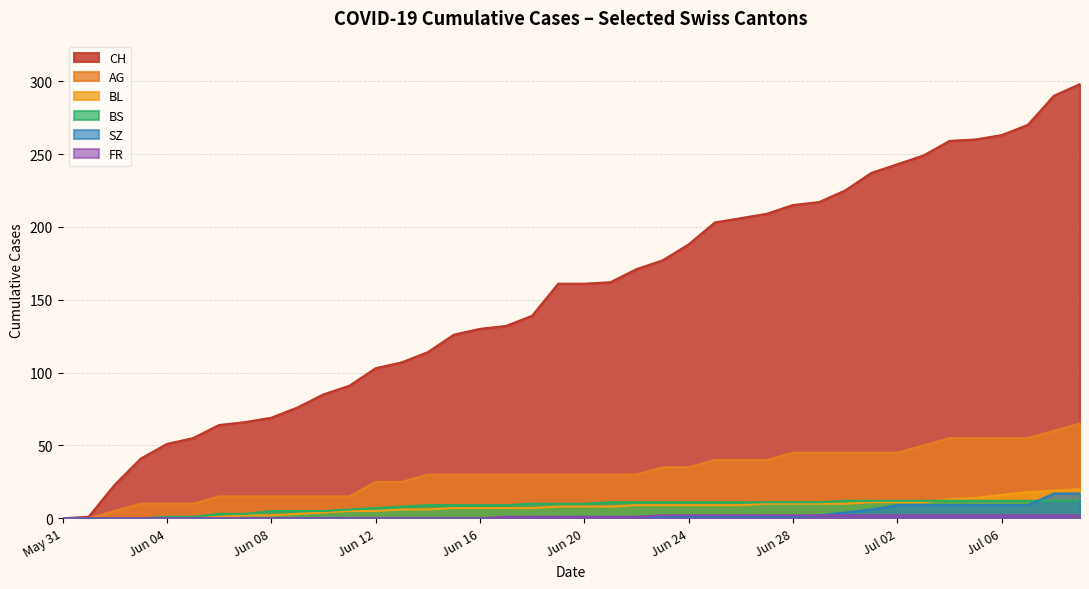

Count the FR values in the range 2 to 3.

15